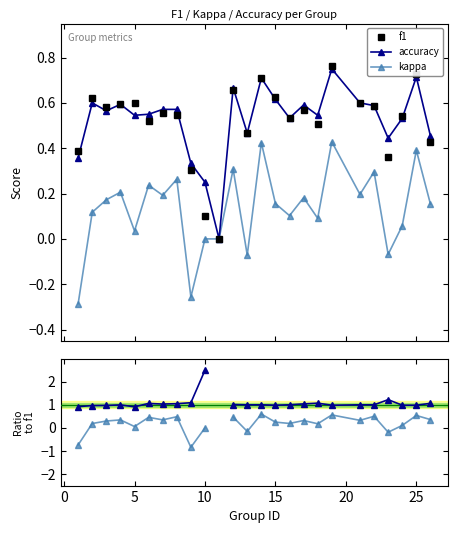

How many data points in f1 are above 0?

24